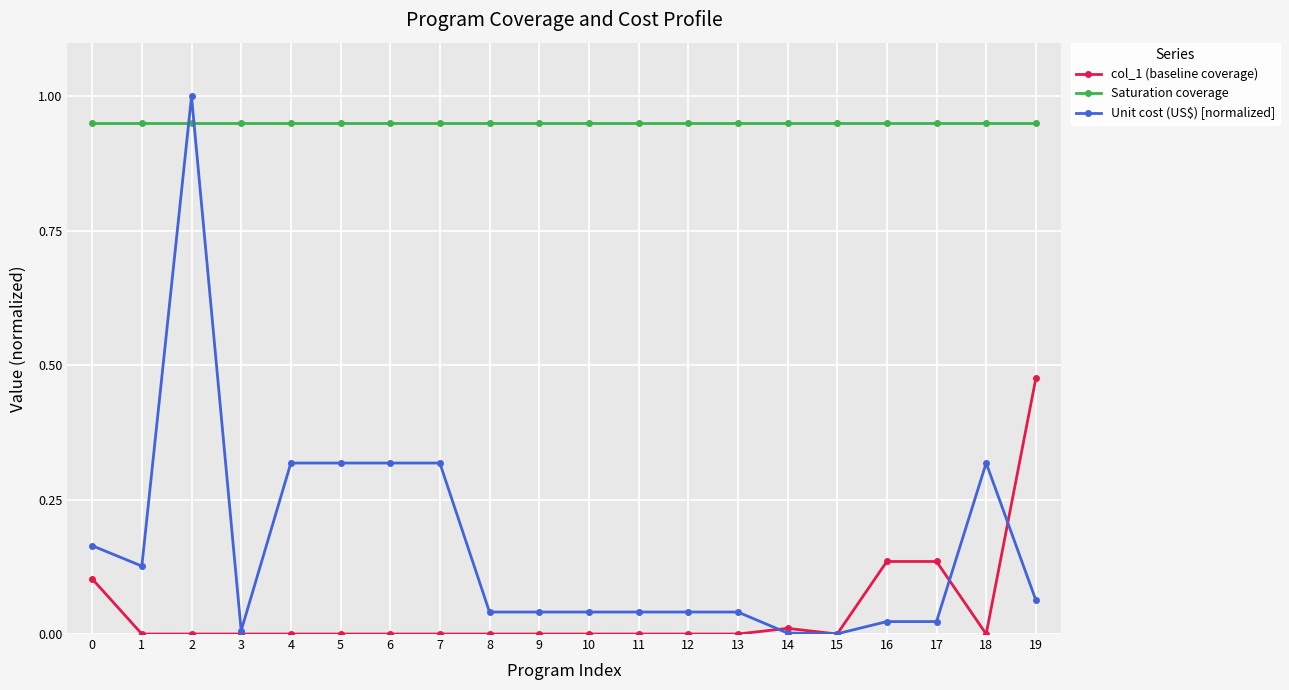

The value of Unit cost (US$) [normalized] at 17 is 0.0. True or false?

True